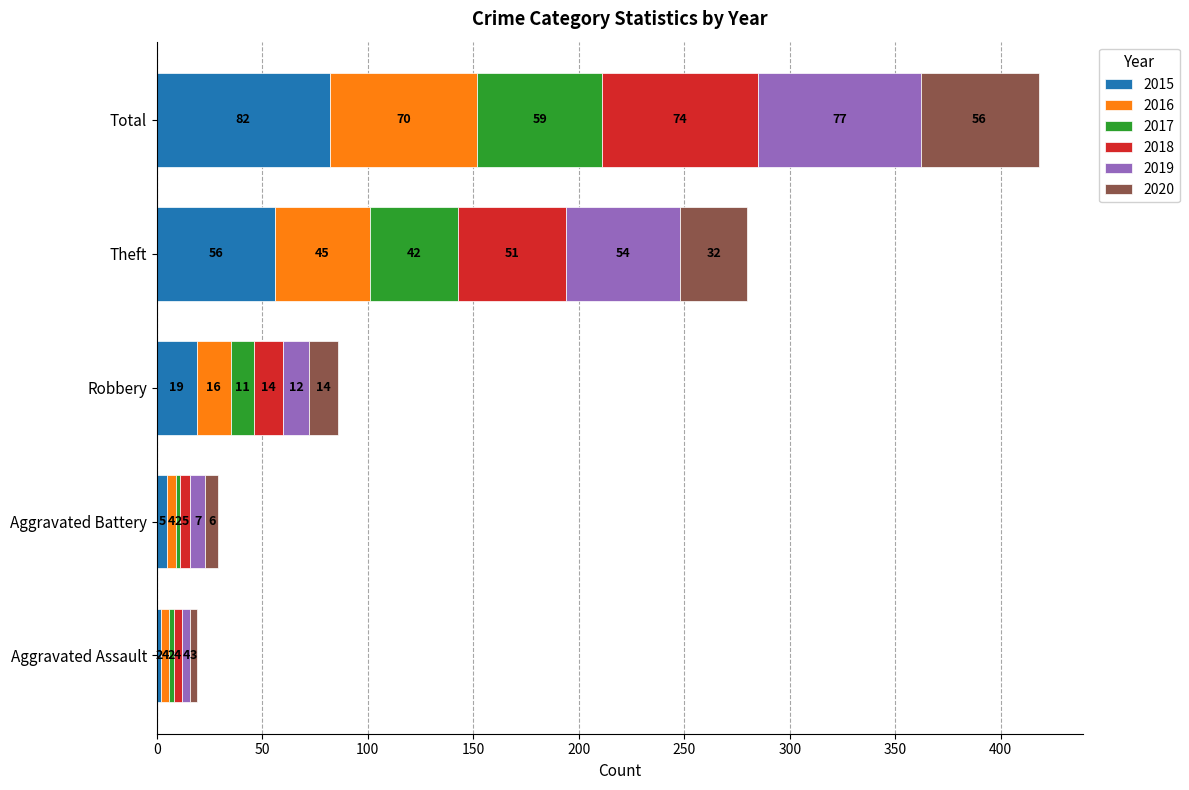

What is the approximate value of 2015 at Theft?

56